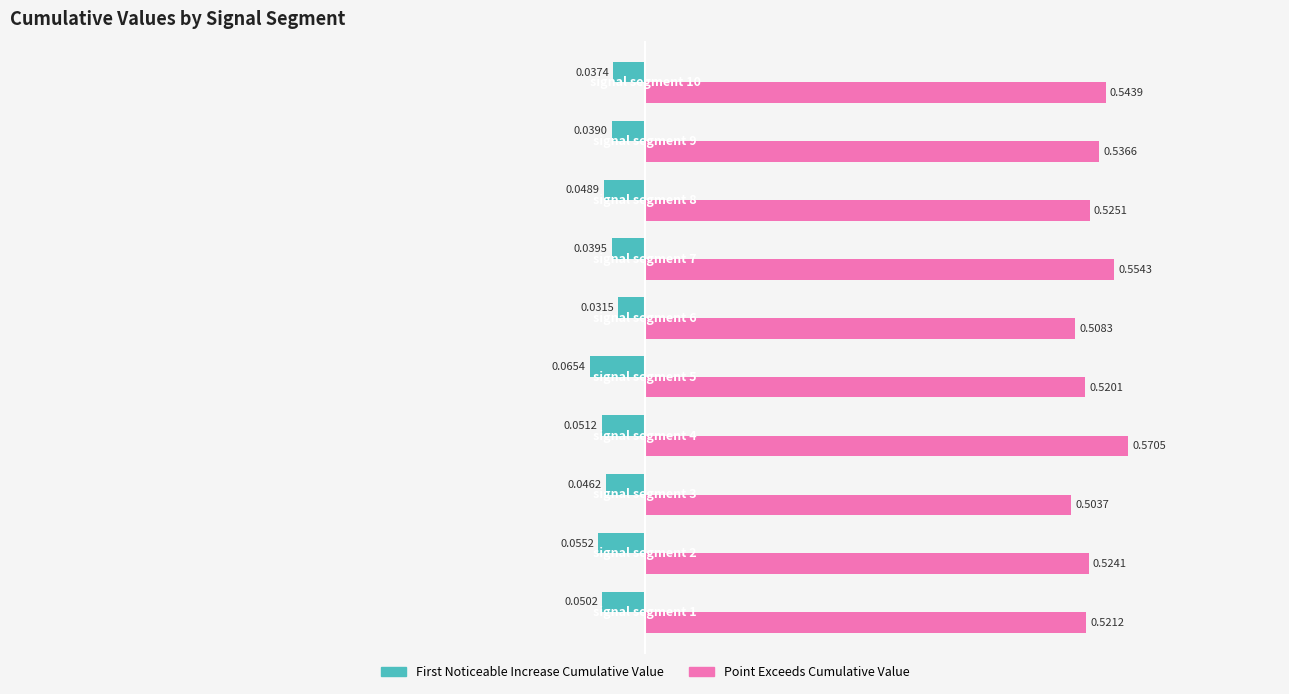

Which series has the widest spread of values?

Point Exceeds Cumulative Value